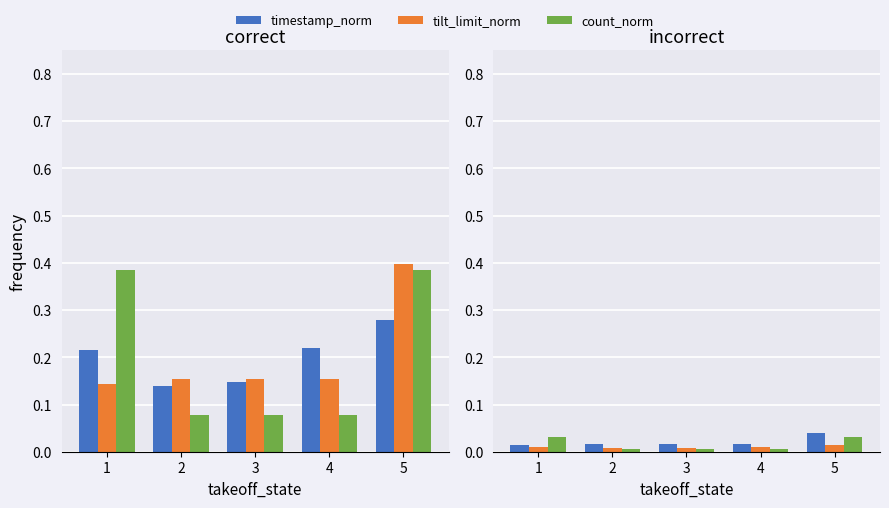

Between 1 and 5, which is larger?

5